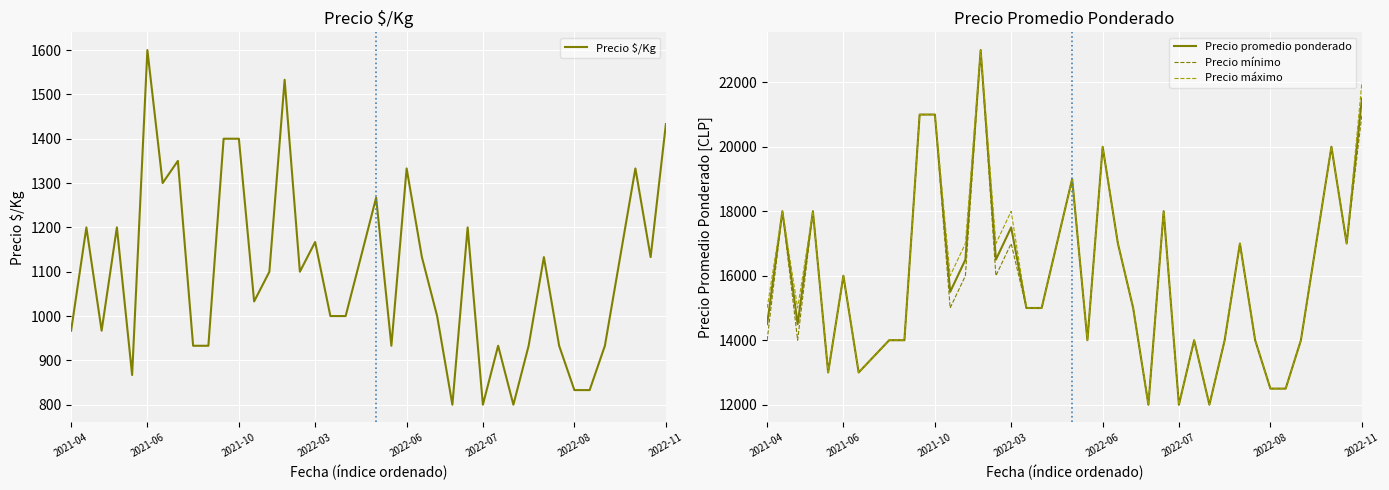

Reading right to left, extract all data points from this chart.

Precio $/Kg: 1433	1133	1333	1133	933	833	833	933	1133	933	800	933	800	1200	800	1000	1133	1333	933	1267	1133	1000	1000	1167	1100	1533	1100	1033	1400	1400	933	933	1350	1300	1600	867	1200	967	1200	967
Precio promedio ponderado: 21500	17000	20000	17000	14000	12500	12500	14000	17000	14000	12000	14000	12000	18000	12000	15000	17000	20000	14000	19000	17000	15000	15000	17500	16500	23000	16500	15500	21000	21000	14000	14000	13500	13000	16000	13000	18000	14500	18000	14500
Precio mínimo: 21000	17000	20000	17000	14000	12500	12500	14000	17000	14000	12000	14000	12000	18000	12000	15000	17000	20000	14000	19000	17000	15000	15000	17000	16000	23000	16000	15000	21000	21000	14000	14000	13500	13000	16000	13000	18000	14000	18000	14000
Precio máximo: 22000	17000	20000	17000	14000	12500	12500	14000	17000	14000	12000	14000	12000	18000	12000	15000	17000	20000	14000	19000	17000	15000	15000	18000	17000	23000	17000	16000	21000	21000	14000	14000	13500	13000	16000	13000	18000	15000	18000	15000